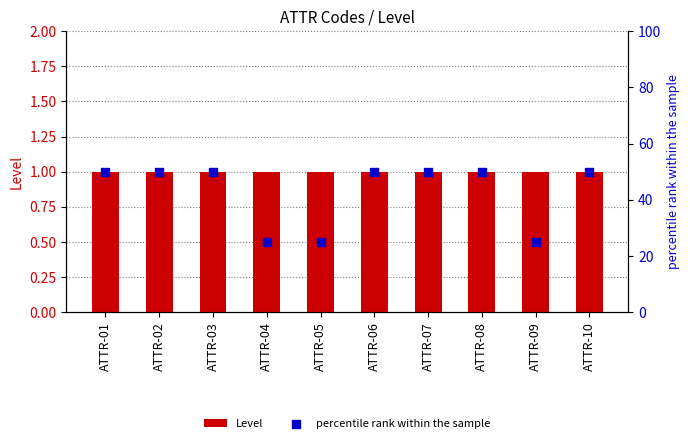

Which series has the largest total across all categories?

percentile rank within the sample